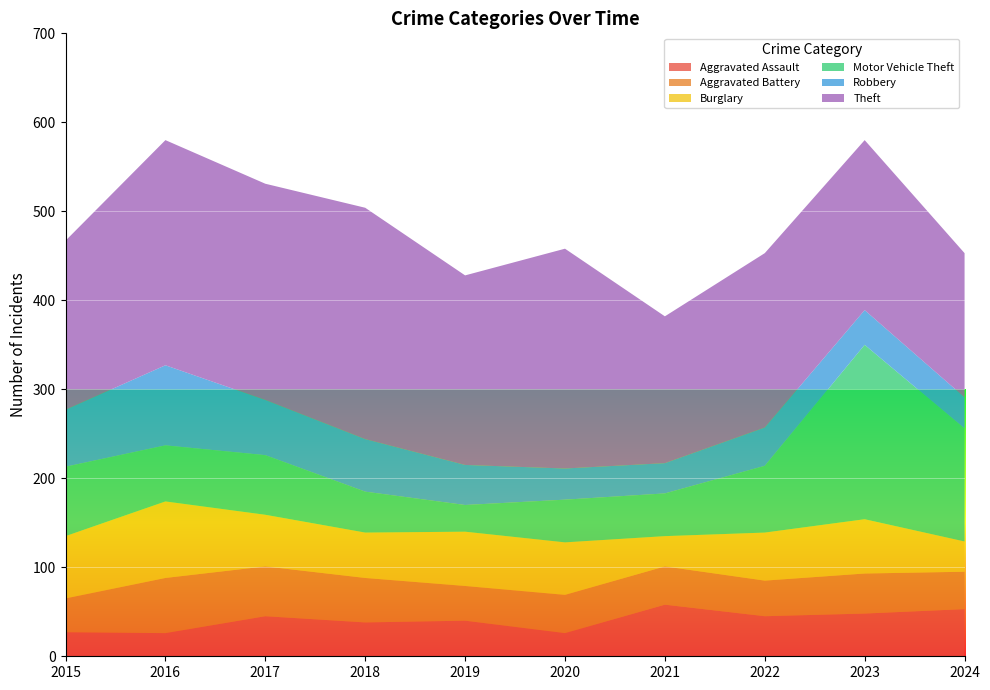

Reading left to right, transcribe all the data shown in this chart.

Aggravated Assault: 27	26	45	38	40	26	58	45	48	53
Aggravated Battery: 38	62	56	50	39	43	43	40	45	42
Burglary: 70	86	58	51	61	59	34	54	61	34
Motor Vehicle Theft: 78	63	67	46	30	48	48	75	196	127
Robbery: 64	90	62	59	45	35	34	43	39	35
Theft: 190	253	243	260	213	247	165	196	191	162